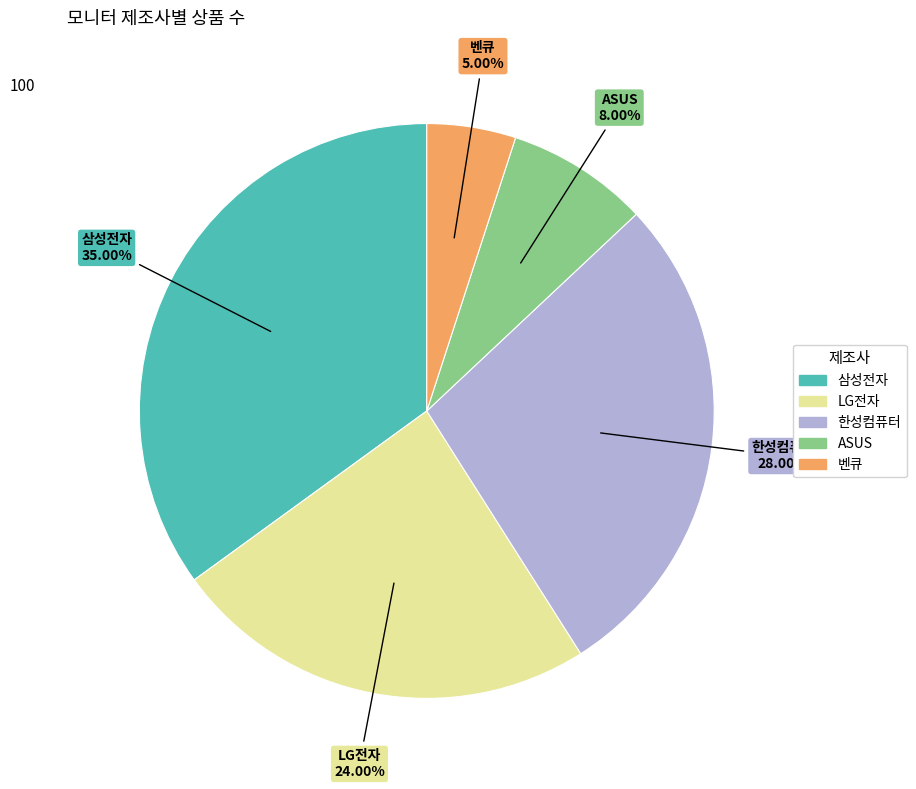

Count the number of slices in the pie.

5